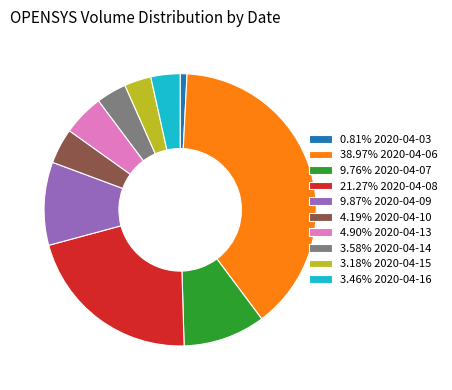

What is the ratio of the value at 21.27% 2020-04-08 to the value at 4.90% 2020-04-13?

4.3